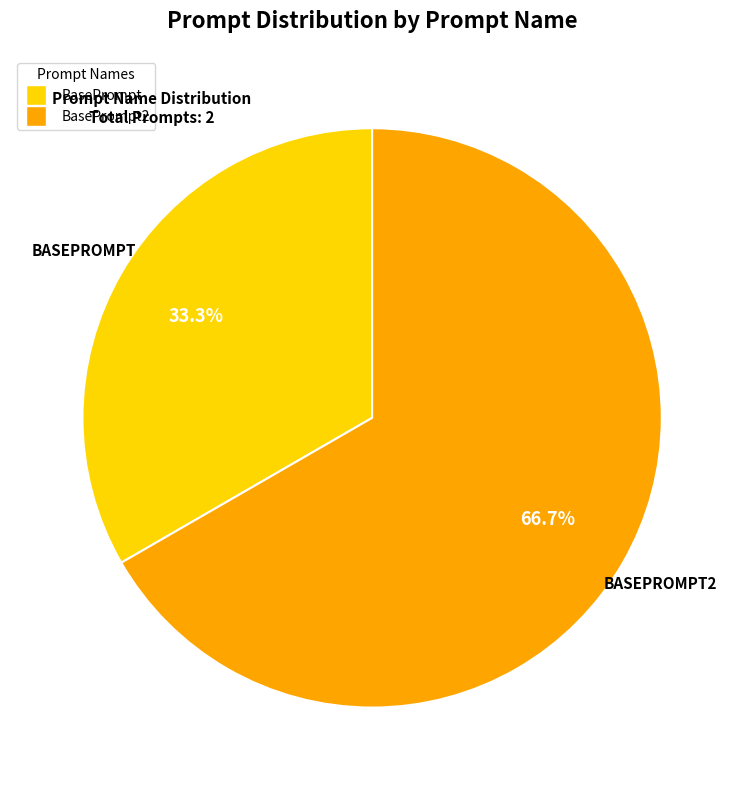

Does any single category account for the majority?

Yes